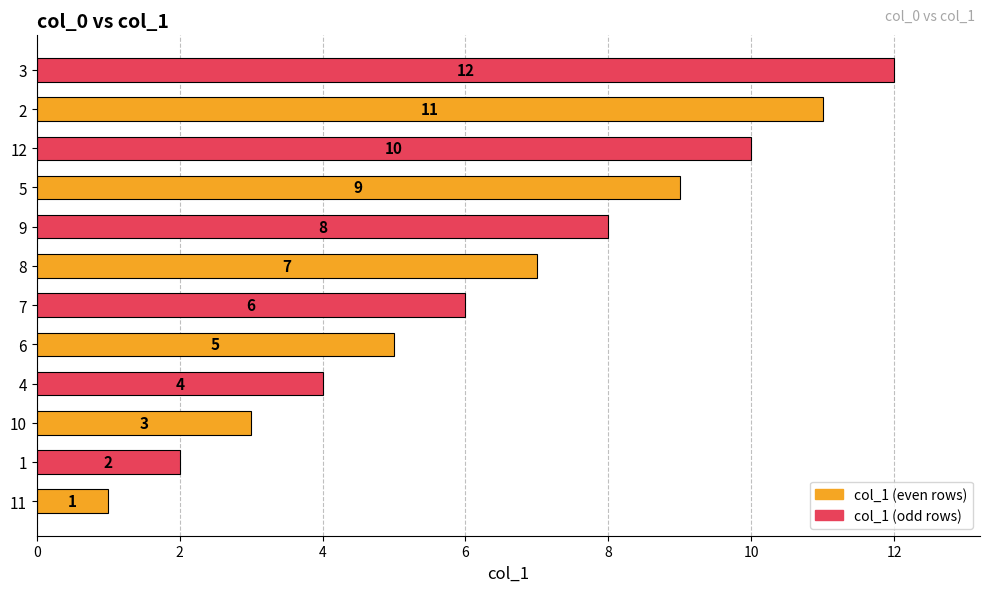

Is it true that the value at 3 is 6?

False